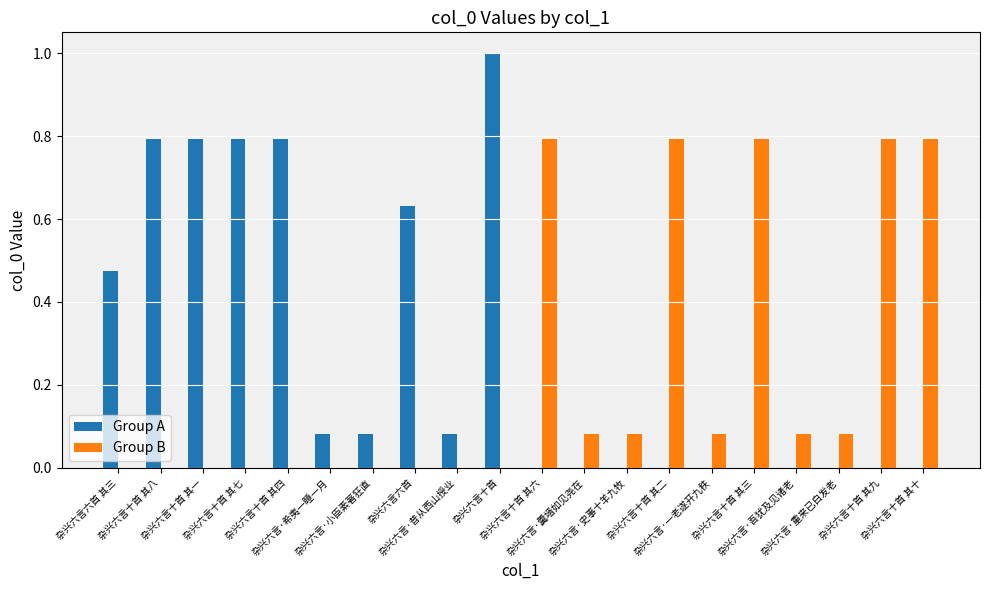

Is it true that Group A equals 0.4 at 杂兴六言六首?

False